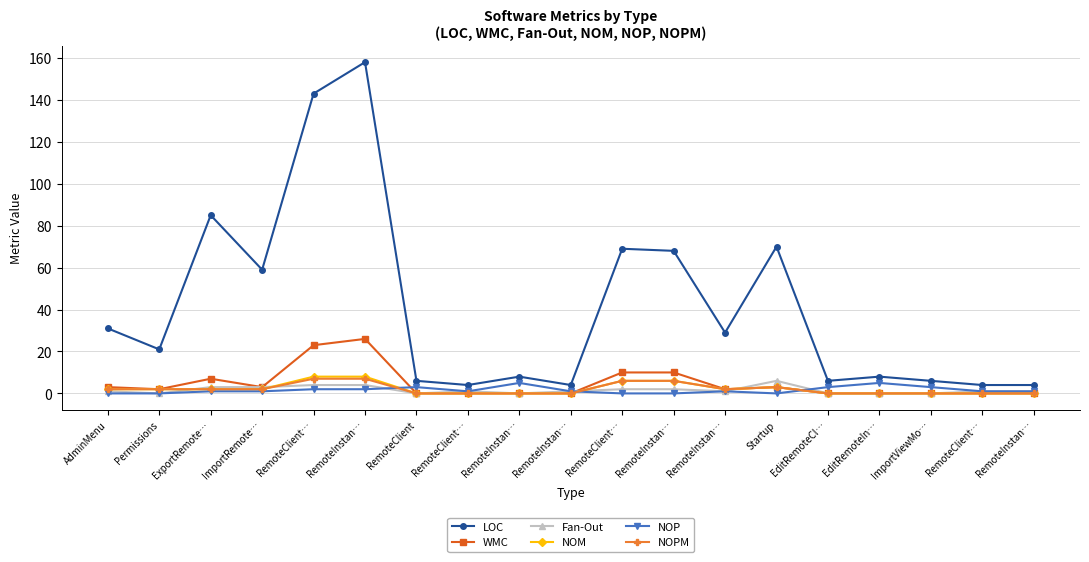

What is the maximum value shown in the chart?

158